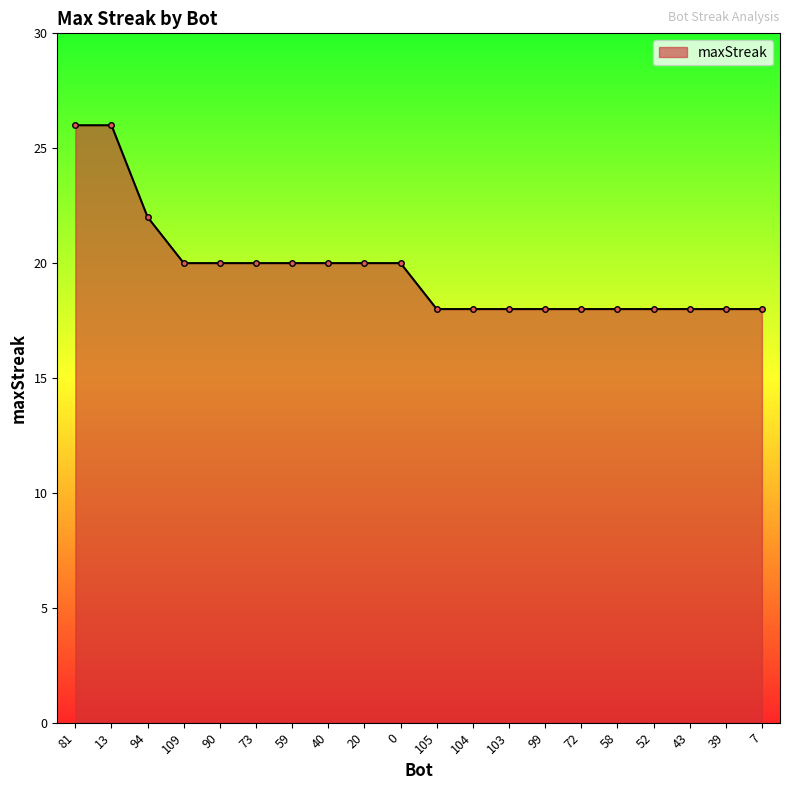

What is the difference between the values at 94 and 81?

4